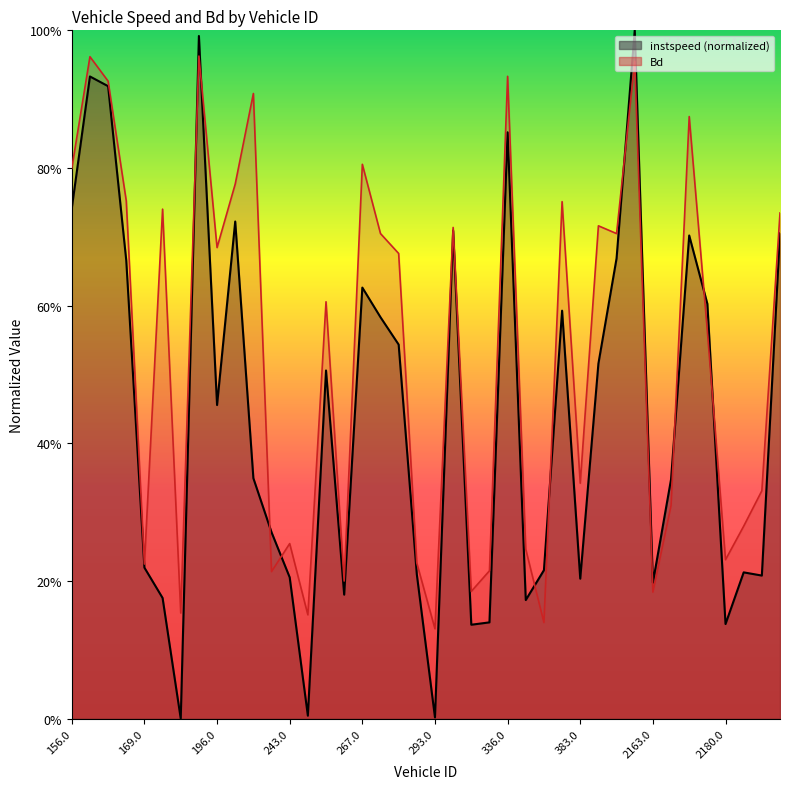

At which label does Bd reach its peak?

192.0